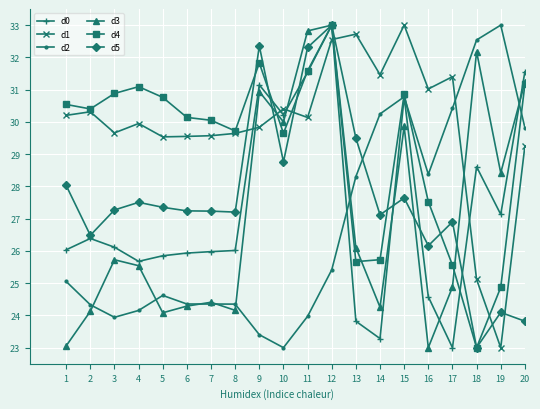

True or false: d2 and d1 intersect in this chart.

True